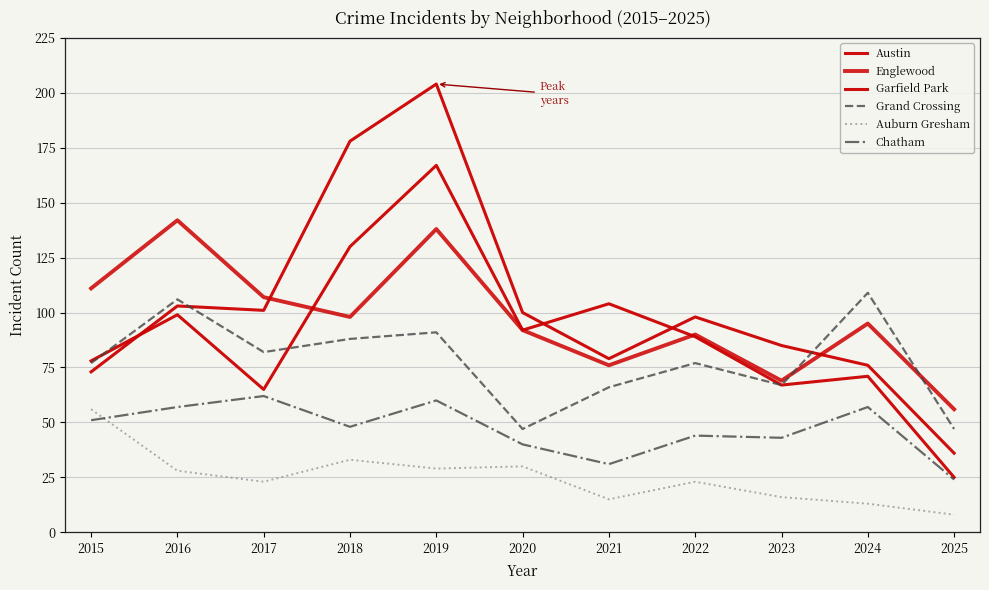

The Austin series shows 29 at 2021. True or false?

False